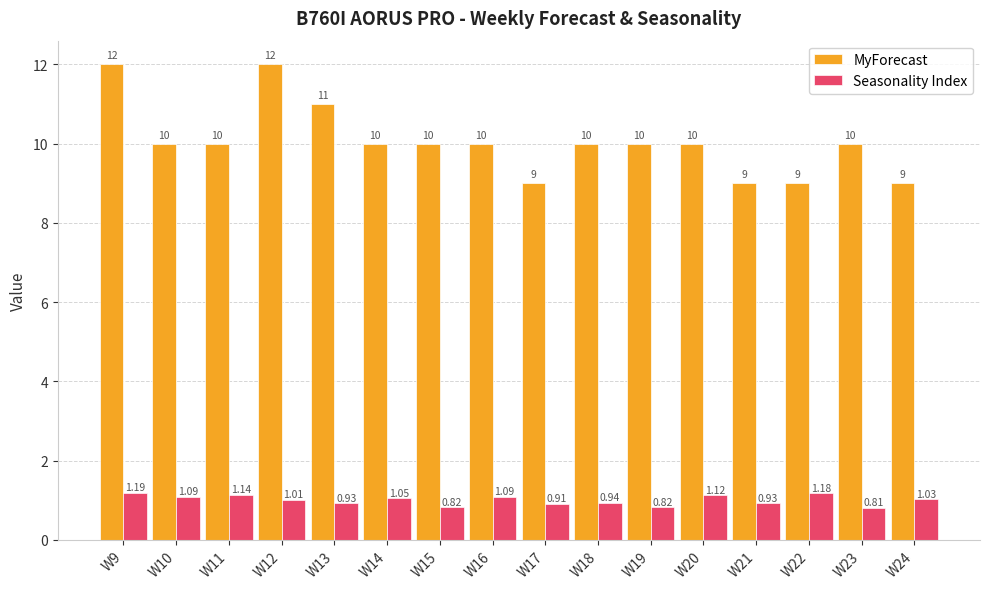

Rank the series by their maximum value, from lowest to highest.

Seasonality Index, MyForecast